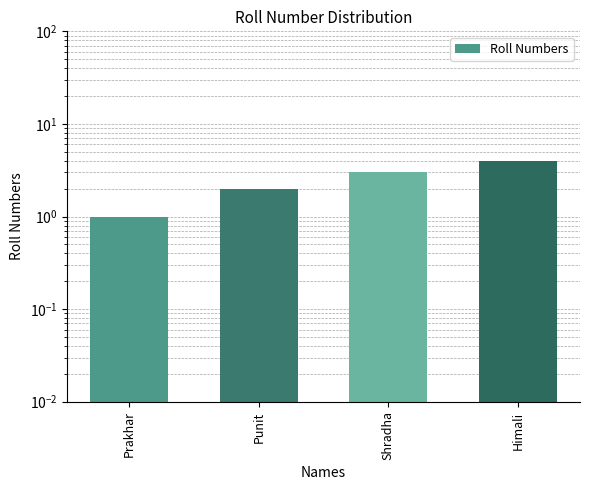

Read the value at Punit.

2